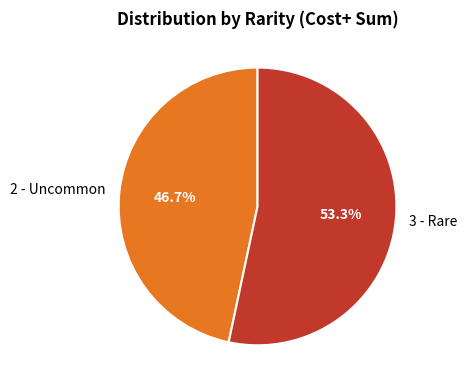

What percentage do 3 - Rare and 2 - Uncommon together represent?

100.0%